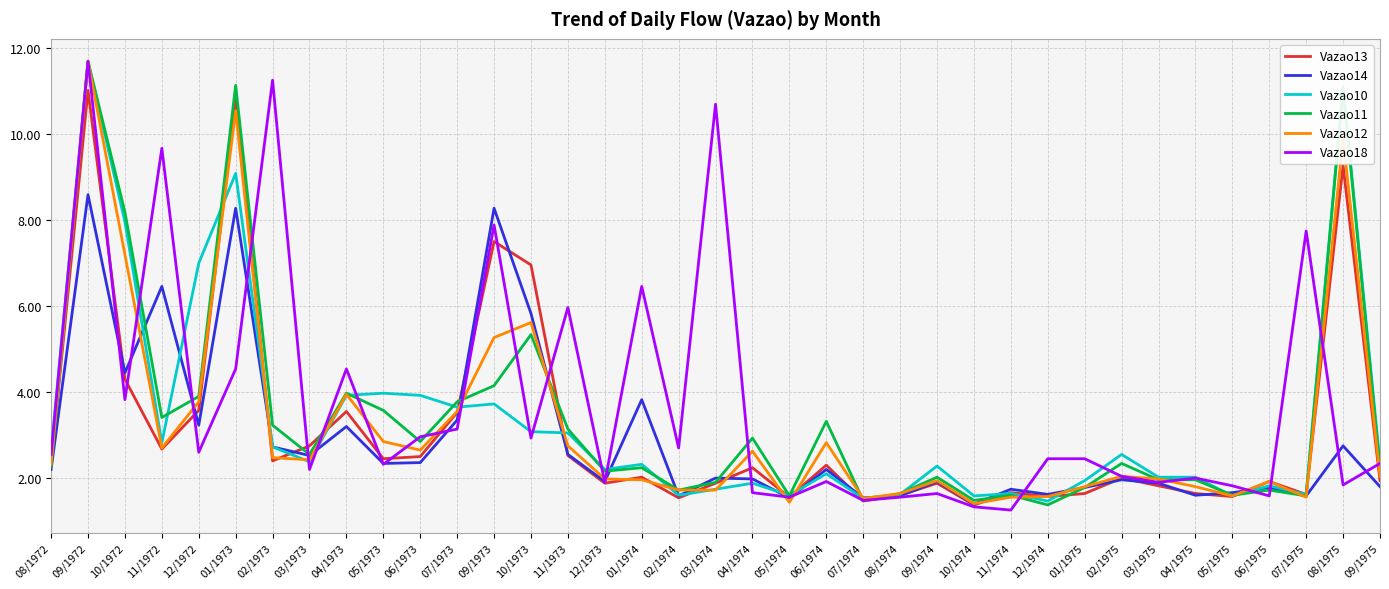

What is the spread (max minus min) of values at 02/1973?

8.9